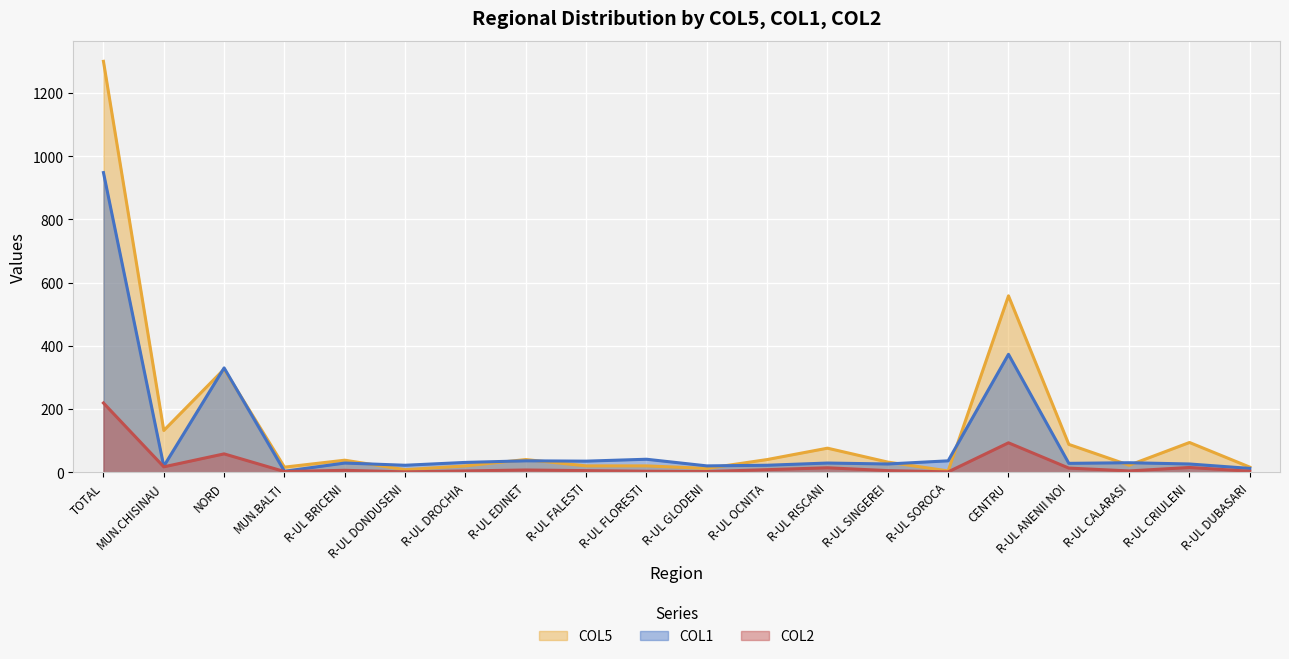

What is the difference between the second highest and second lowest values in the COL5 series?

550